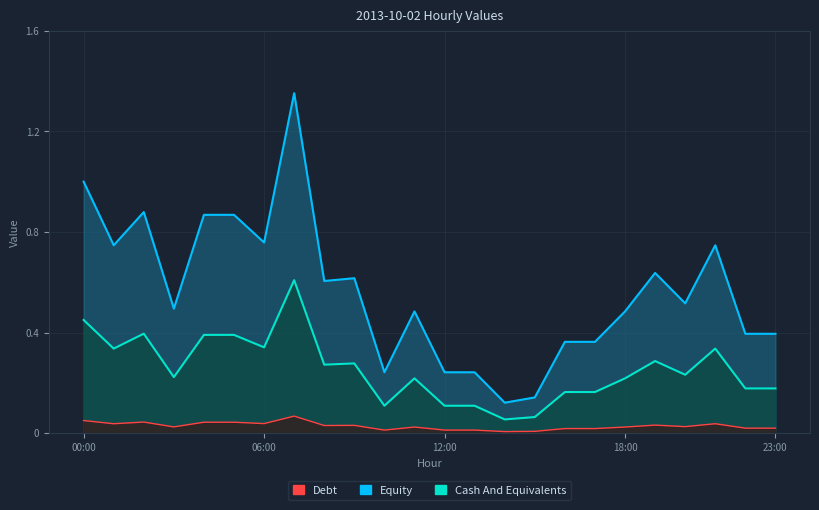

Between 8 and 14, which series saw the biggest shift?

Debt